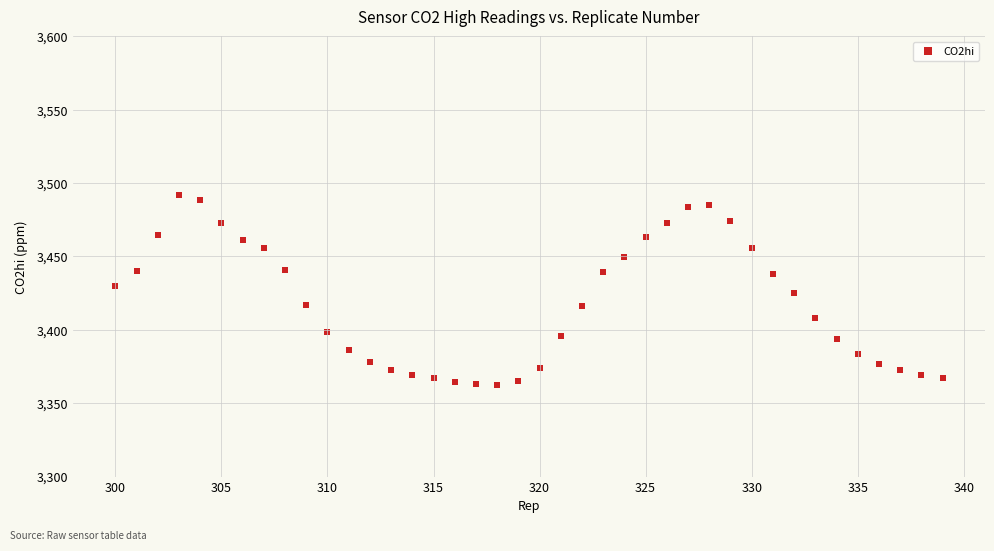

What is the range of Y values (max minus min)?

129.9